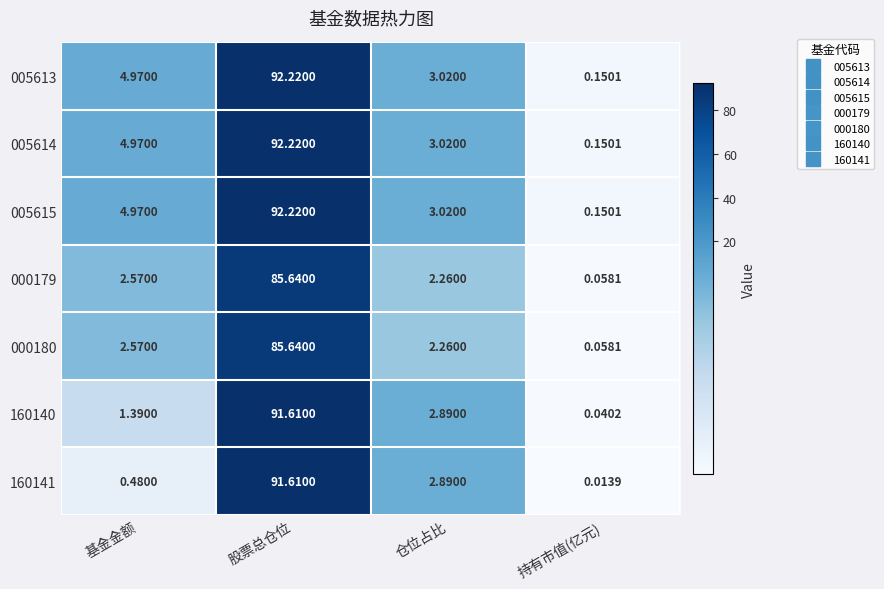

At which label is 160141 closest to 45?

仓位占比